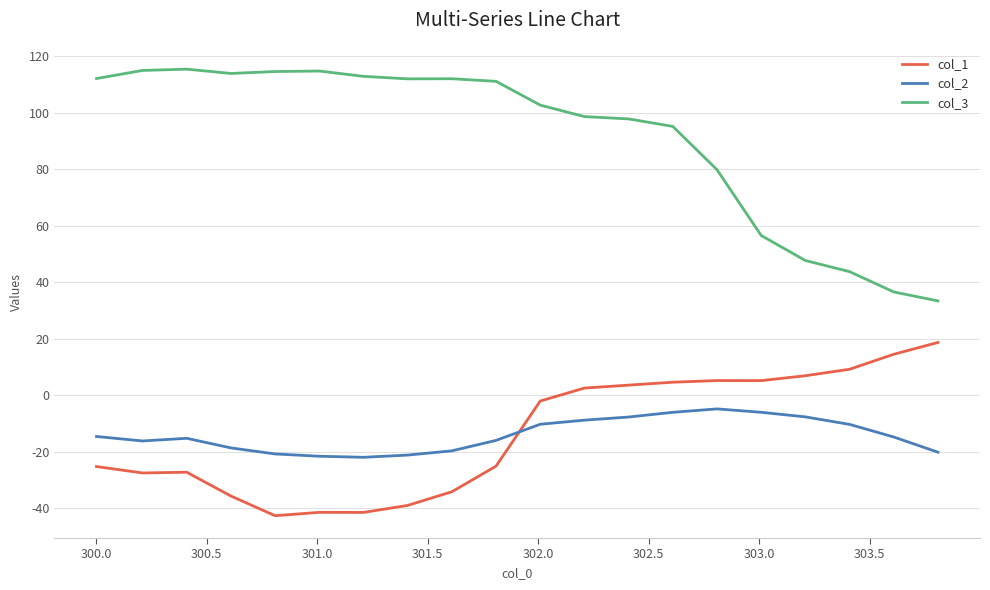

Which series has the largest total across all categories?

col_3